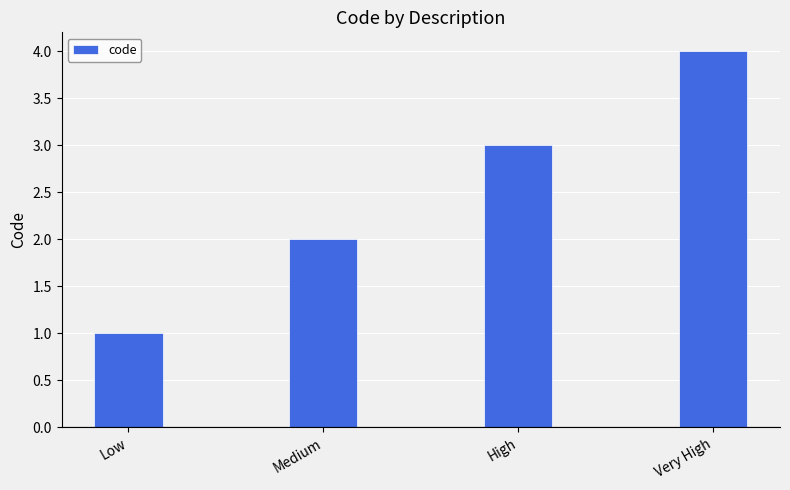

Between Very High and Medium, which is larger?

Very High